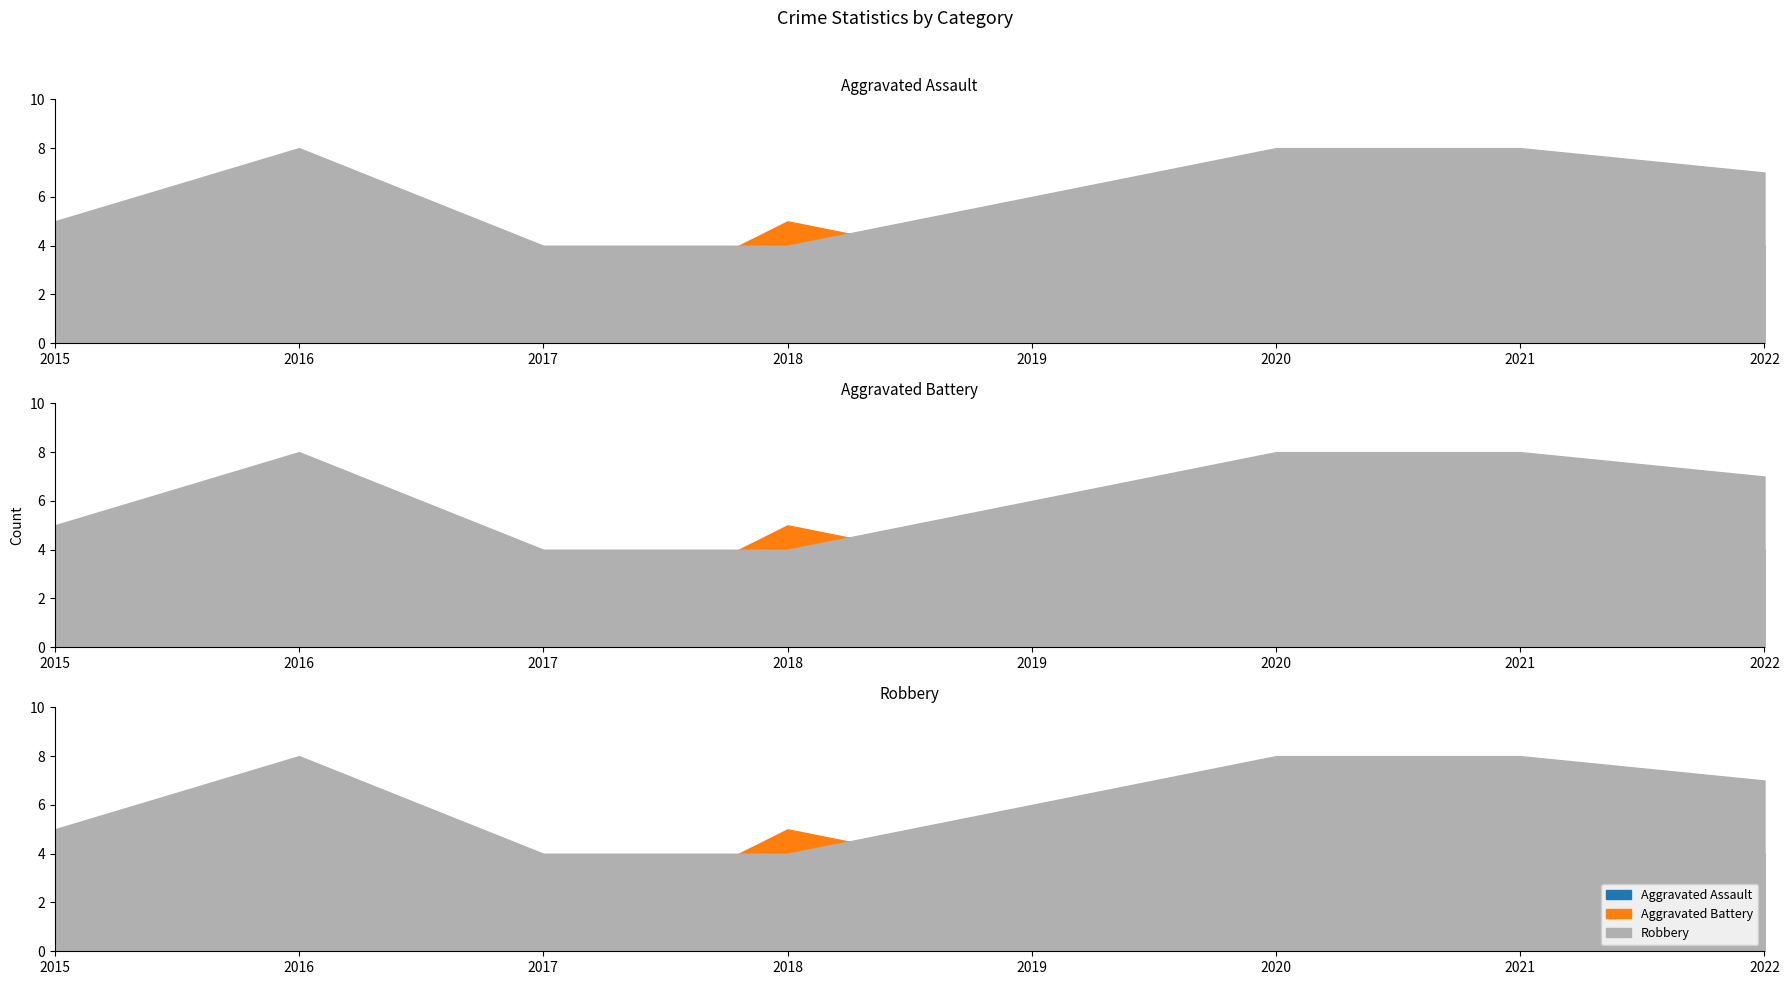

Is it true that Aggravated Battery equals 3 at 2021?

True